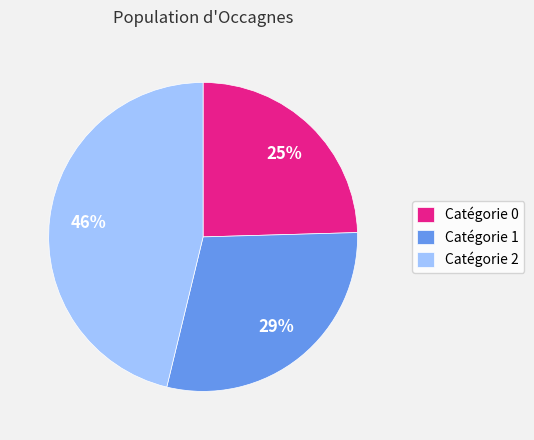

Is there a majority slice in this chart?

No